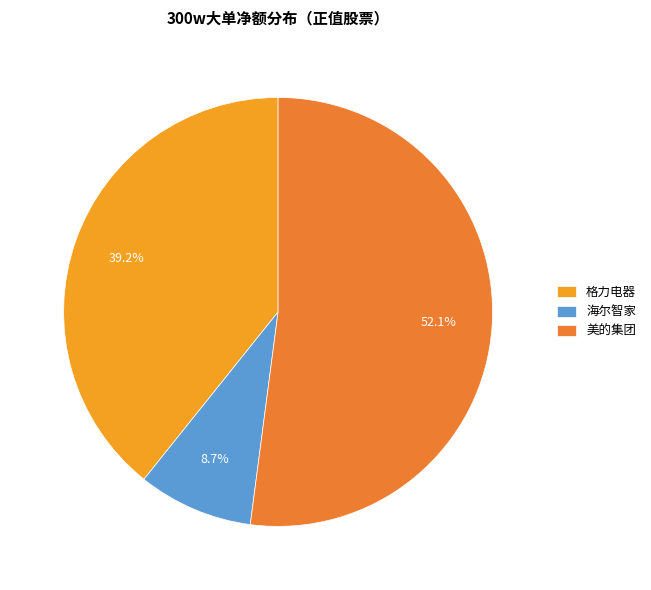

What is the ratio of the value at 美的集团 to the value at 格力电器?

1.3